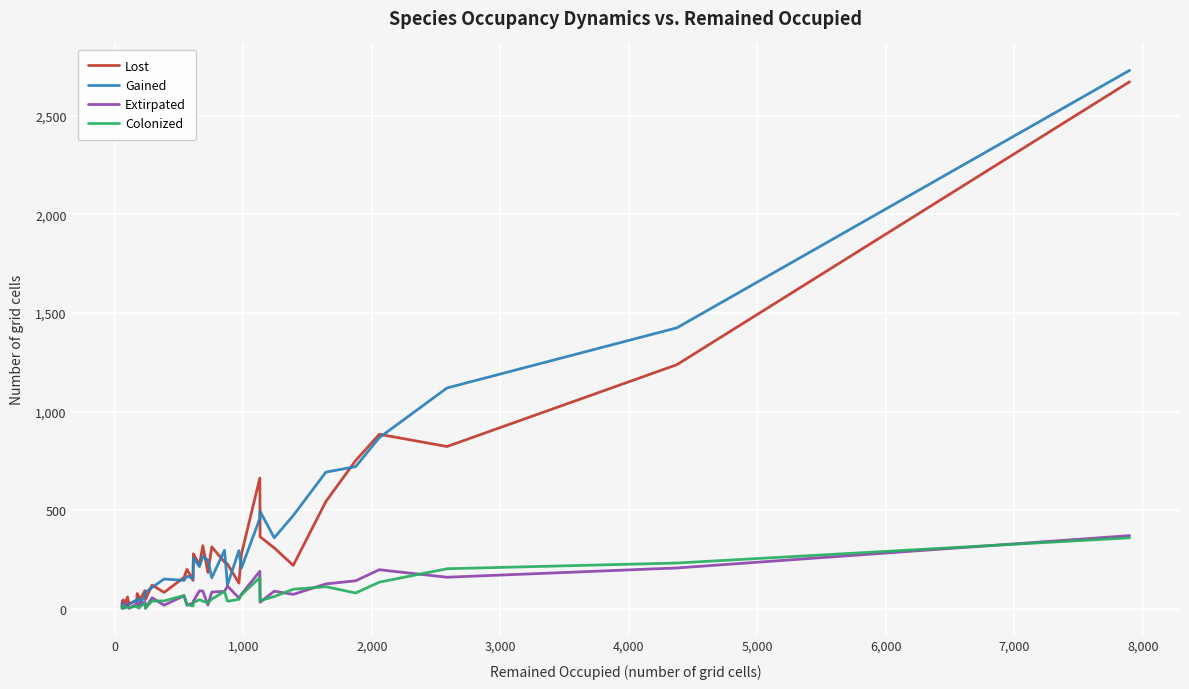

What is the difference between the maximum and minimum values in the Gained series?

2723